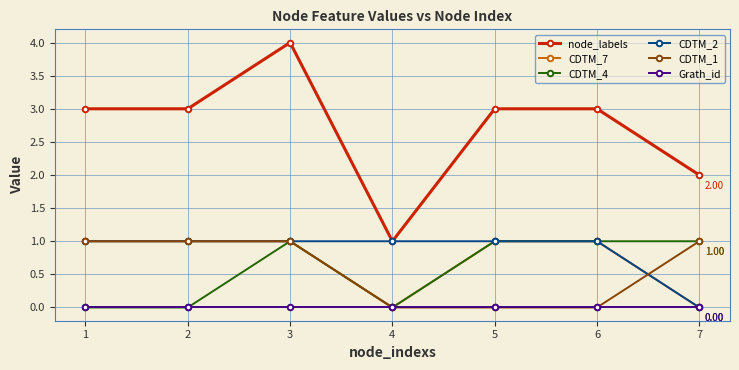

Which series has the largest total across all categories?

node_labels